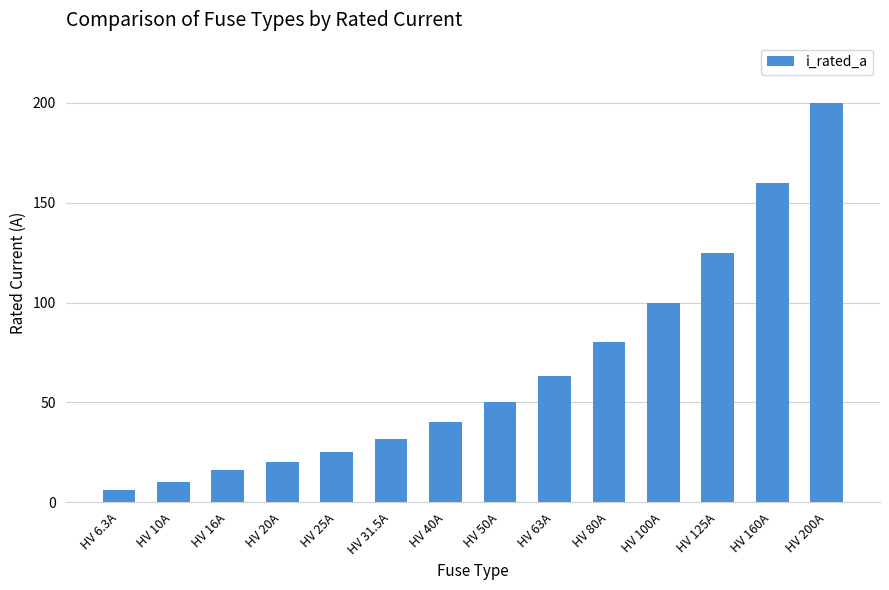

Reading right to left, list all the values displayed in this chart.

200.0	160.0	125.0	100.0	80.0	63.0	50.0	40.0	31.5	25.0	20.0	16.0	10.0	6.3